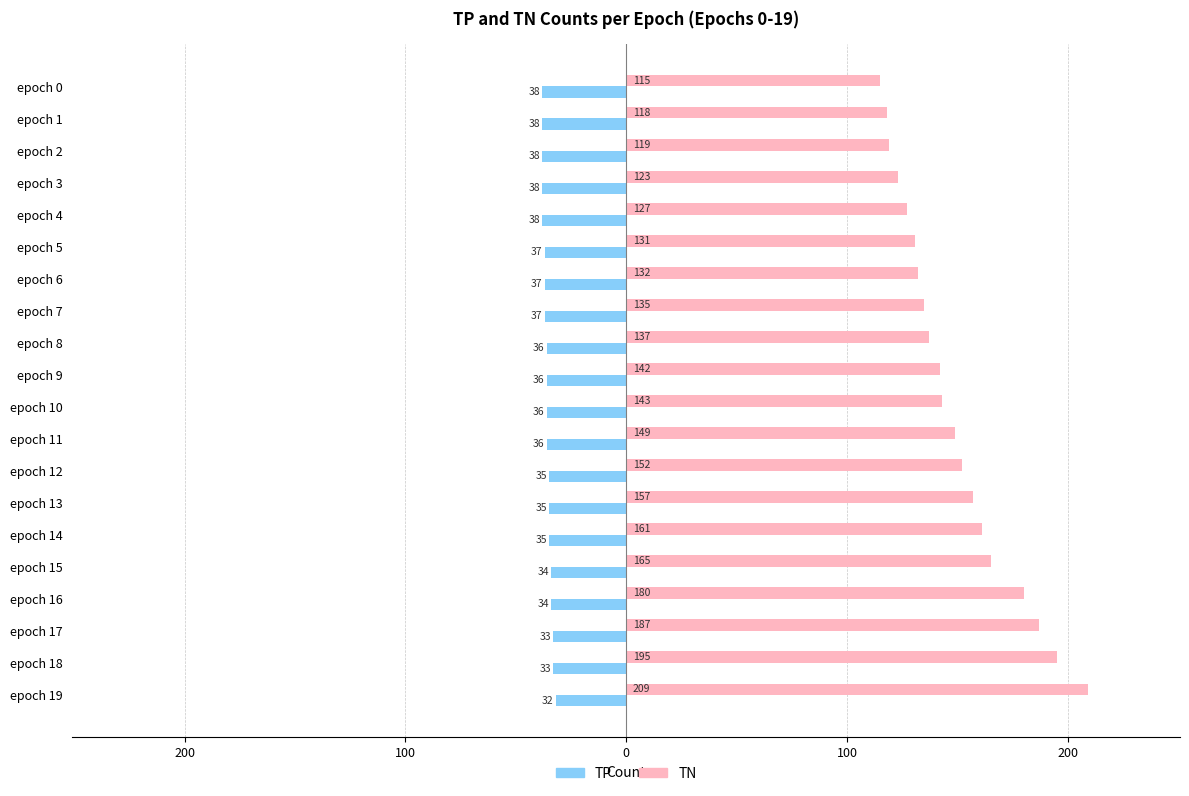

What are all the series names shown in the legend?

TP, TN